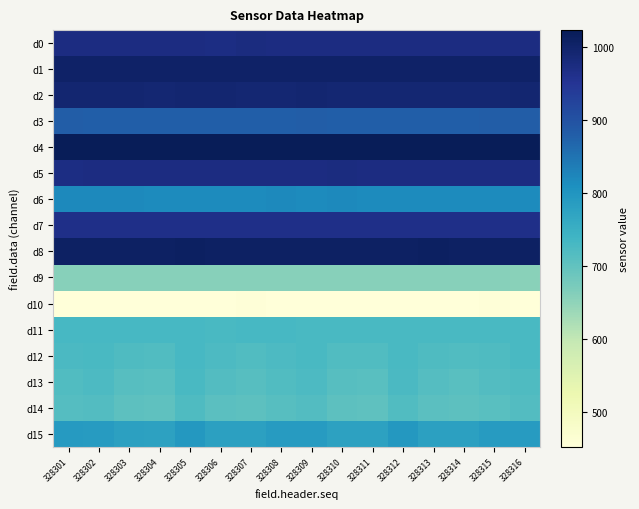

Count the number of categories in the chart.

16